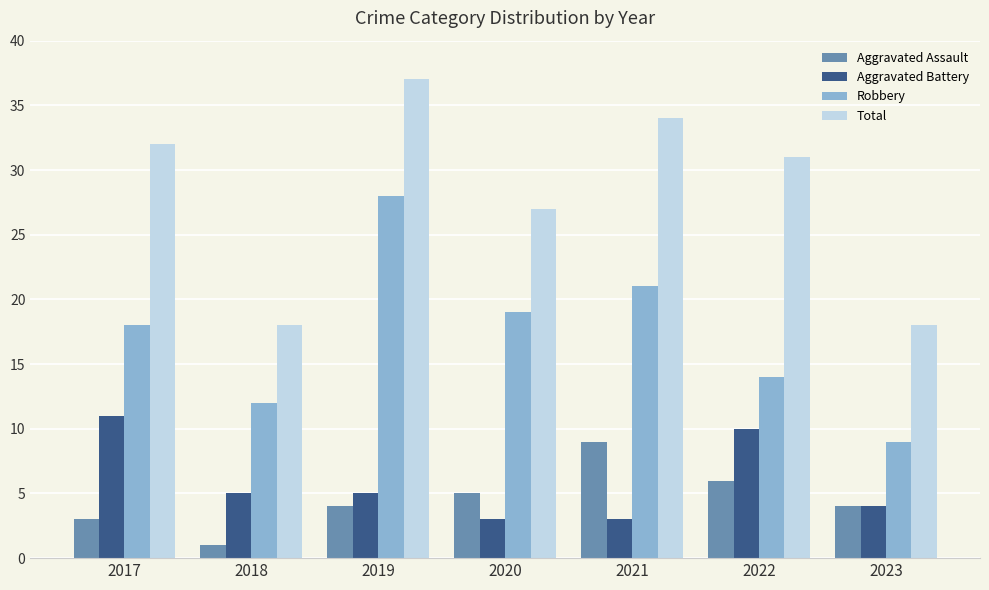

What is the difference between the highest and lowest values at 2021?

31